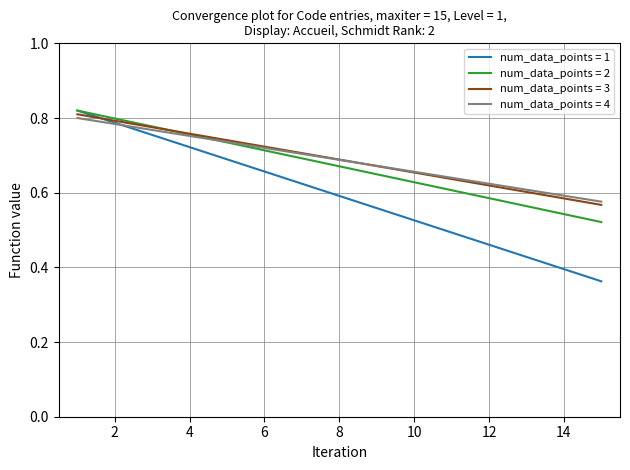

What are all the series names shown in the legend?

num_data_points = 1, num_data_points = 2, num_data_points = 3, num_data_points = 4